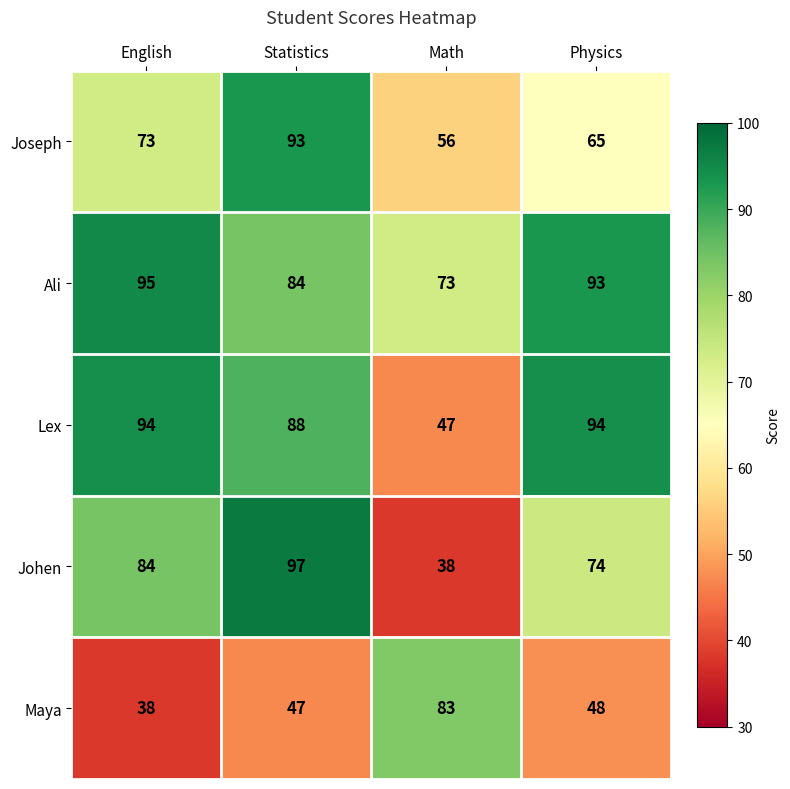

List the labels in order of Johen value, smallest first.

Math, Physics, English, Statistics